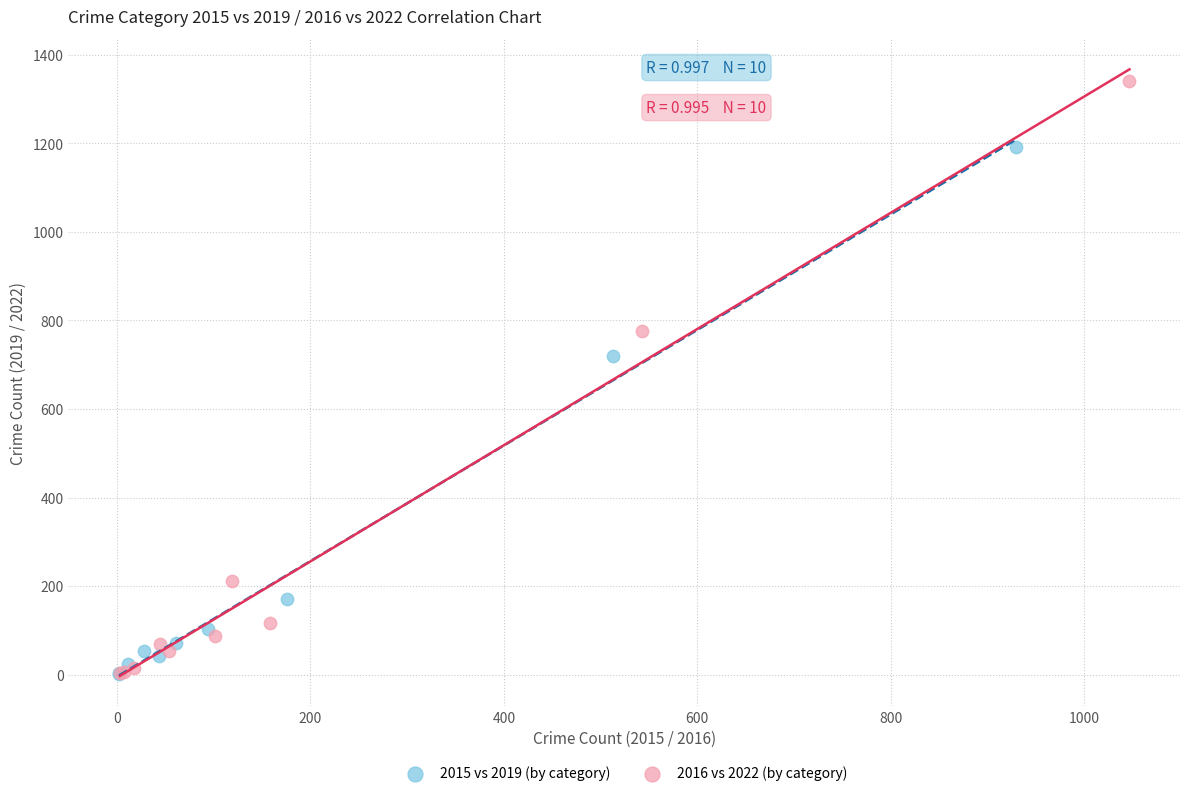

Which series reaches the maximum Y coordinate?

2016 vs 2022 (by category)